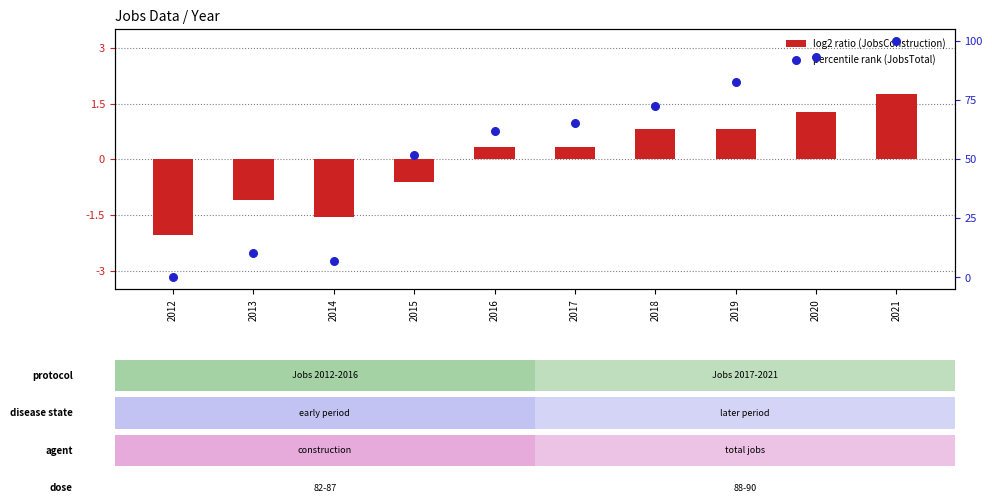

What is the total value across all series at 2017?

65.8